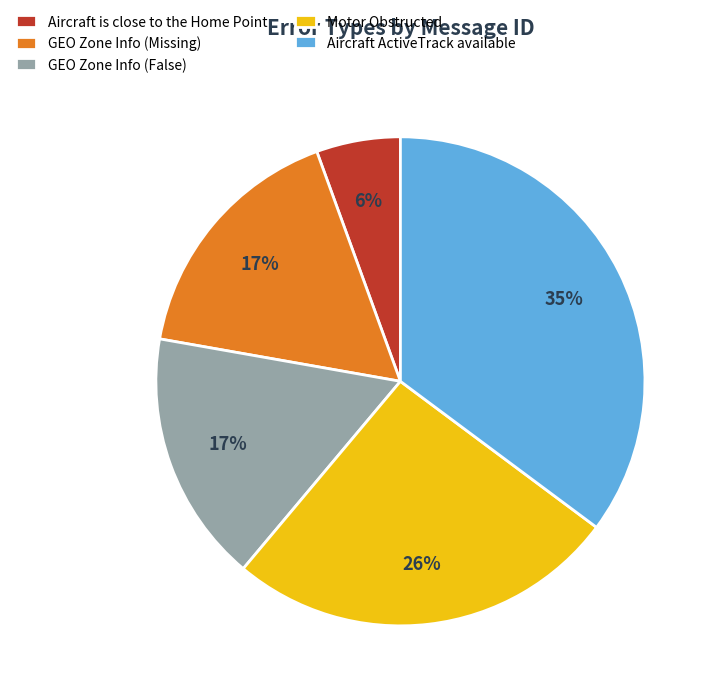

What is the largest slice in the pie chart?

Aircraft ActiveTrack available